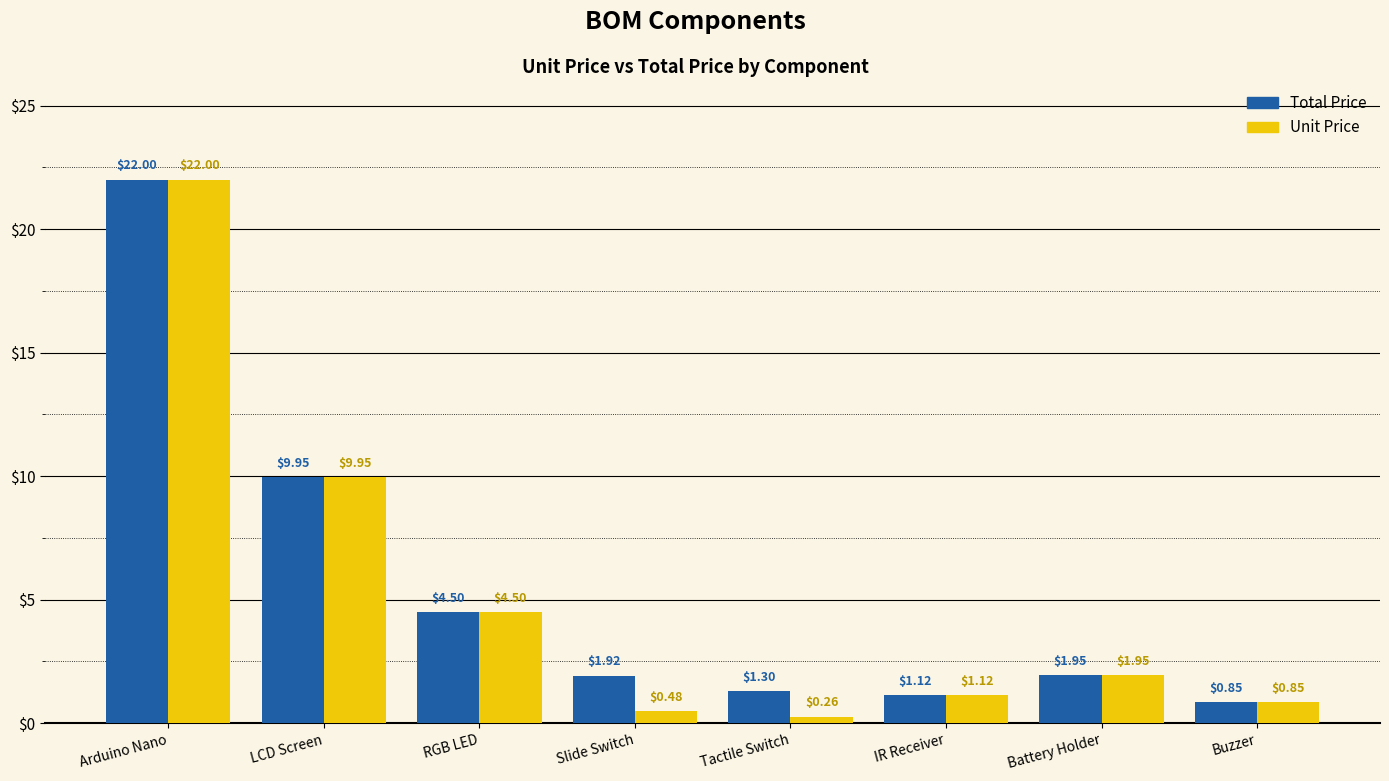

At how many categories does at least one series exceed 4?

3